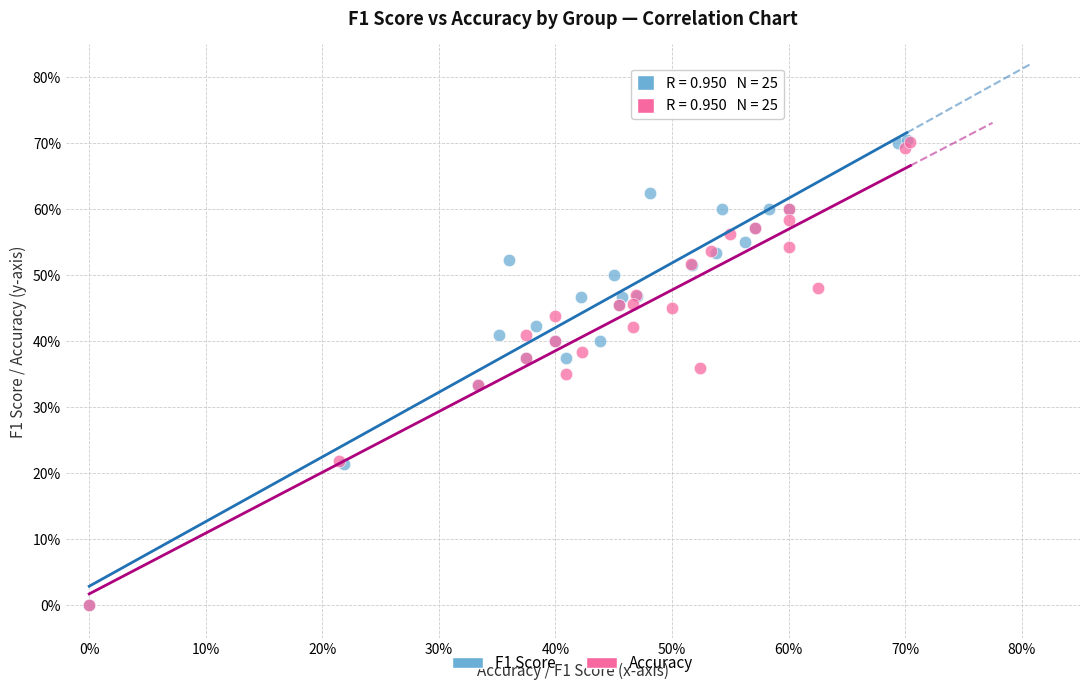

What are all the series names shown in the legend?

F1 Score, Accuracy